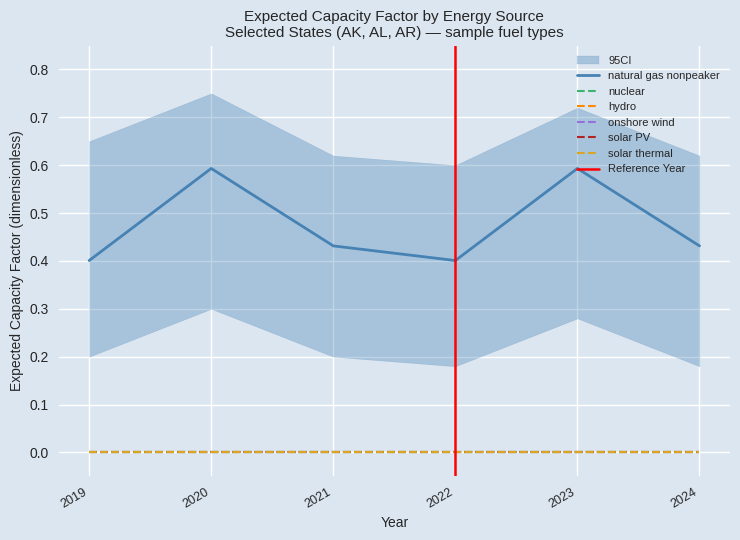

What is the difference between the highest and lowest values at 2022?

0.4